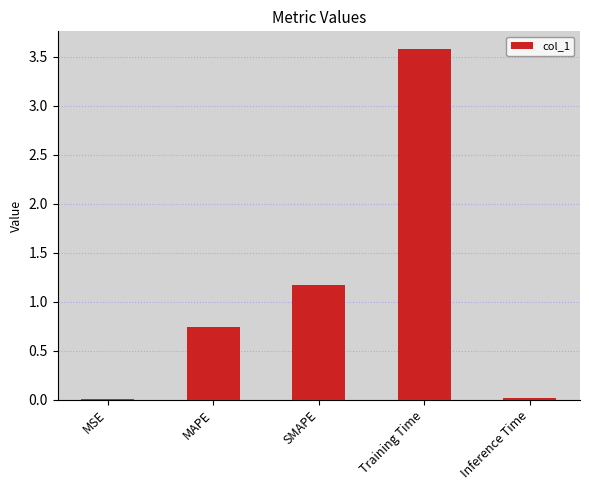

Which has a higher value, SMAPE or Inference Time?

SMAPE